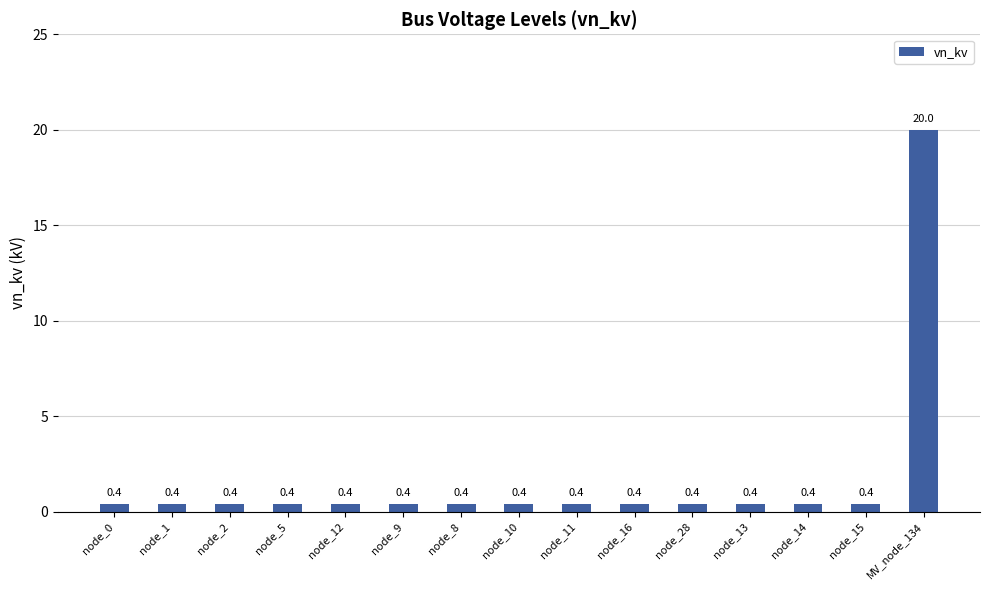

True or false: the data shows 0.4 at node_14.

True